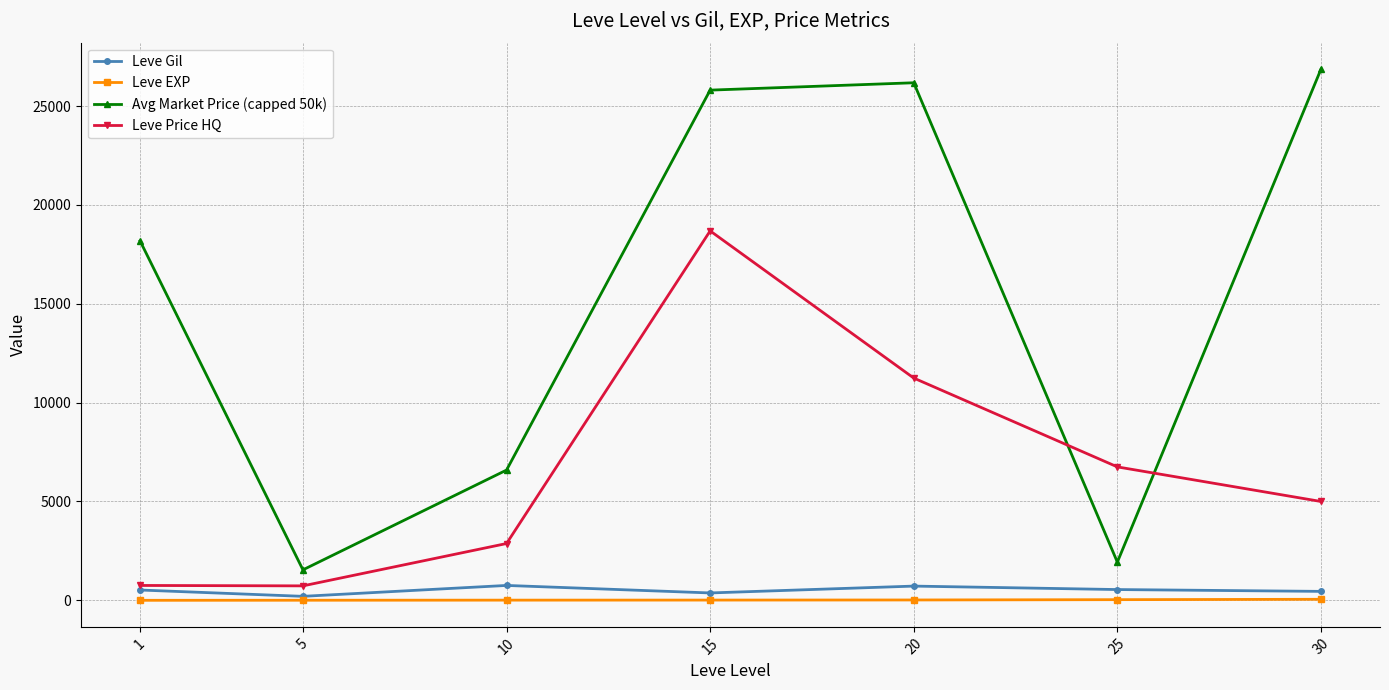

Where is the first local minimum for Leve Price HQ?

5